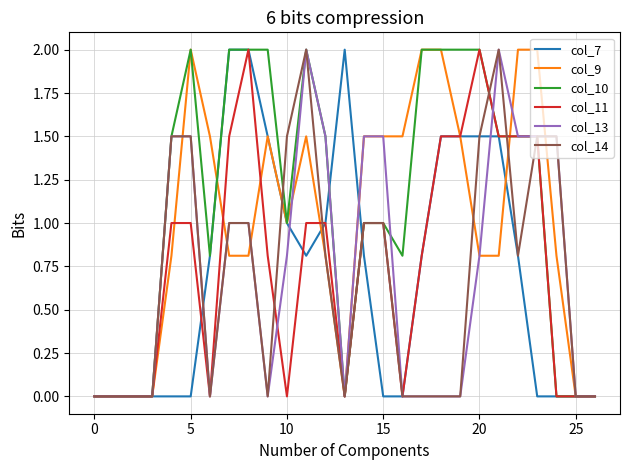

What is the highest value of the col_13 series?

2.0